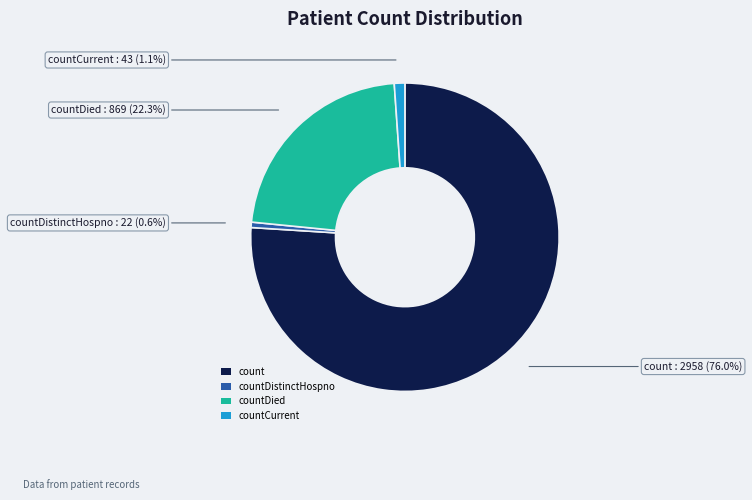

How many segments does this pie chart have?

4